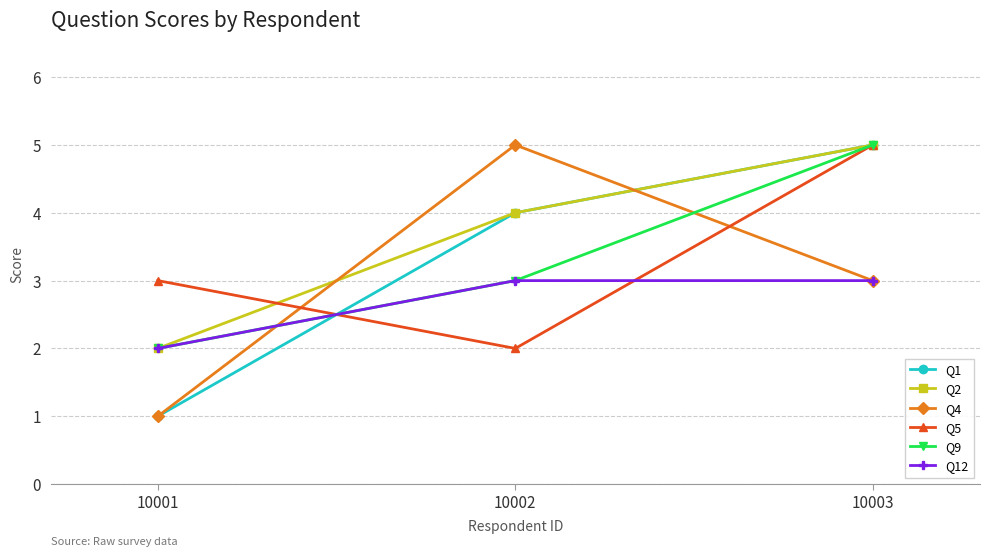

What is the lowest value of the Q12 series?

2